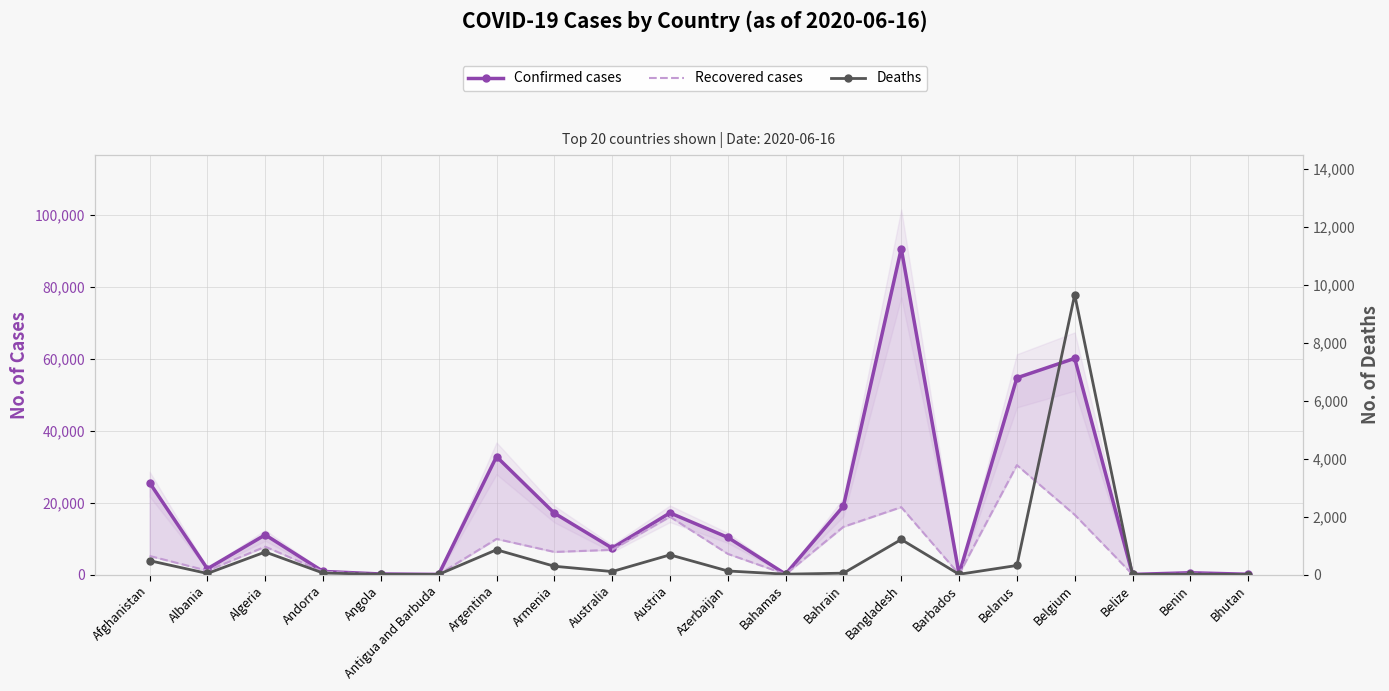

Is the value of Deaths at Belarus greater than the value of Recovered cases at Belarus?

No